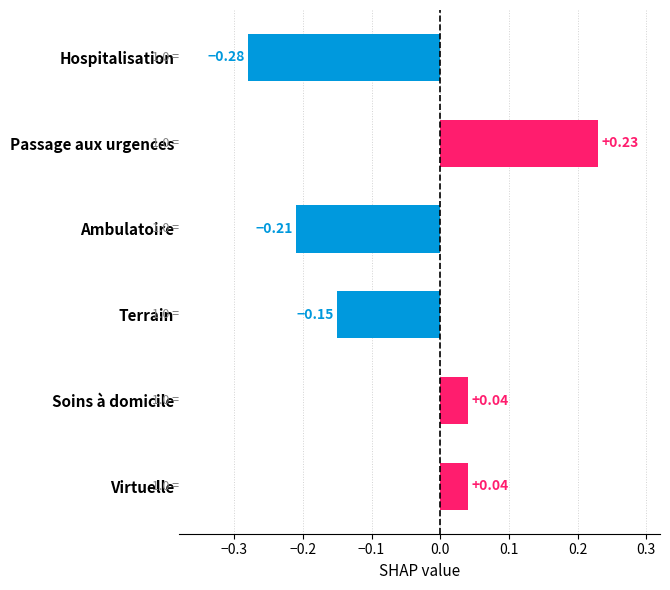

How many series are shown in this chart?

1